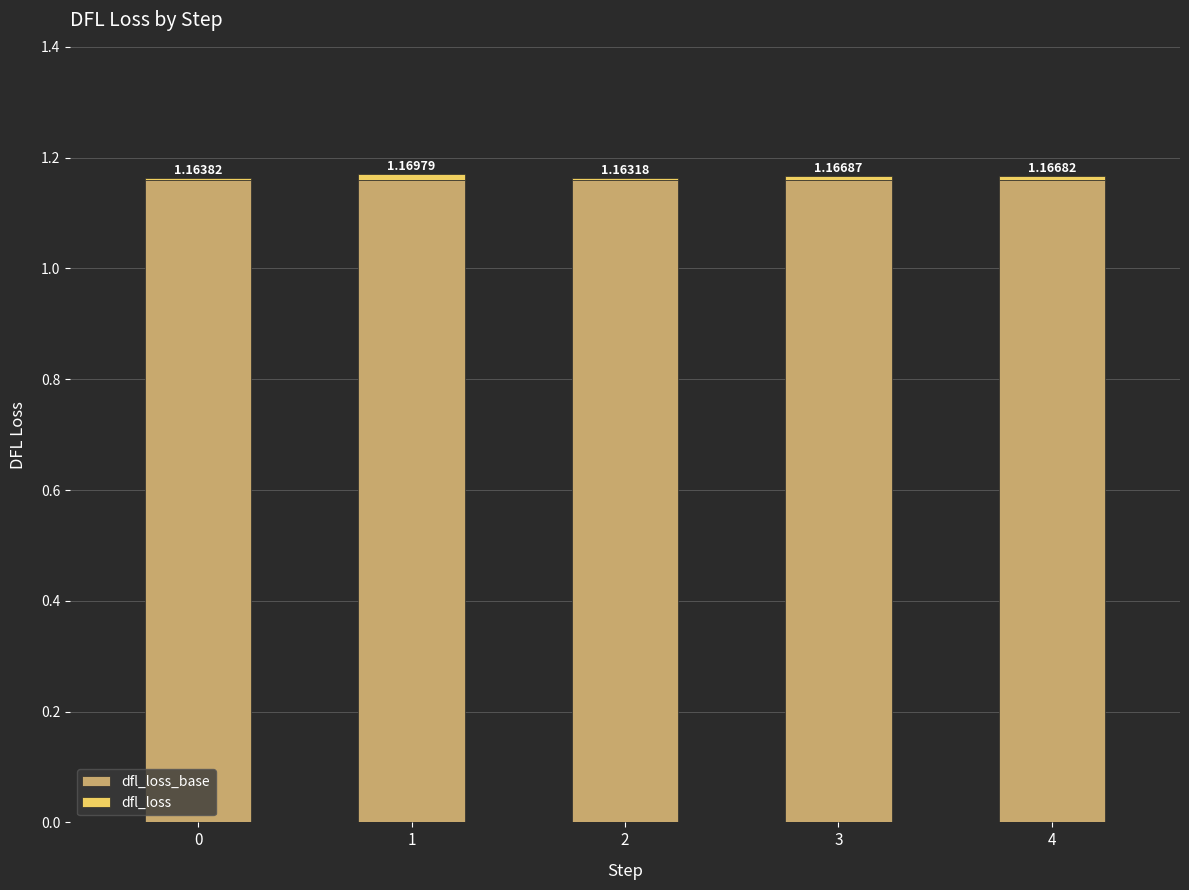

Are the bars horizontal?

No